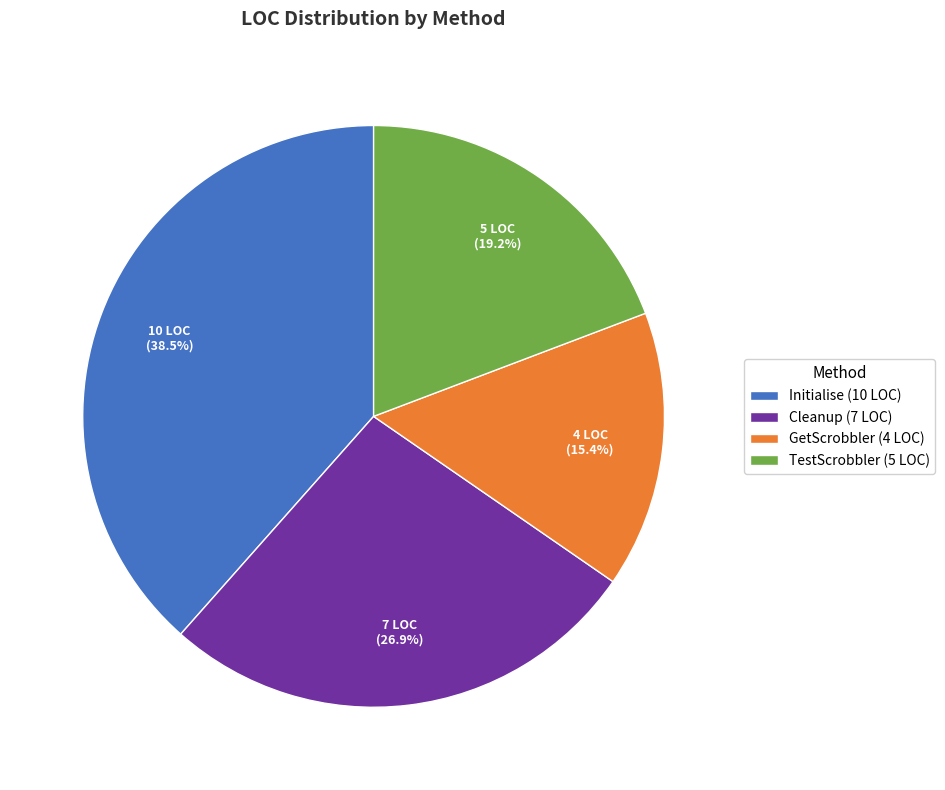

Count the number of slices in the pie.

4